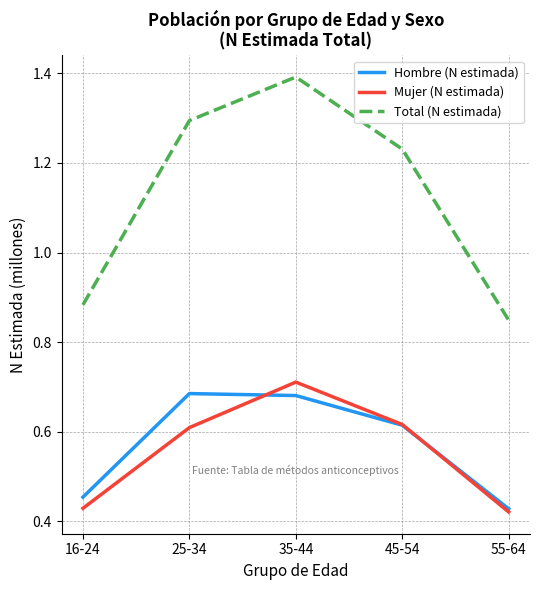

True or false: Total (N estimada) and Hombre (N estimada) intersect in this chart.

False